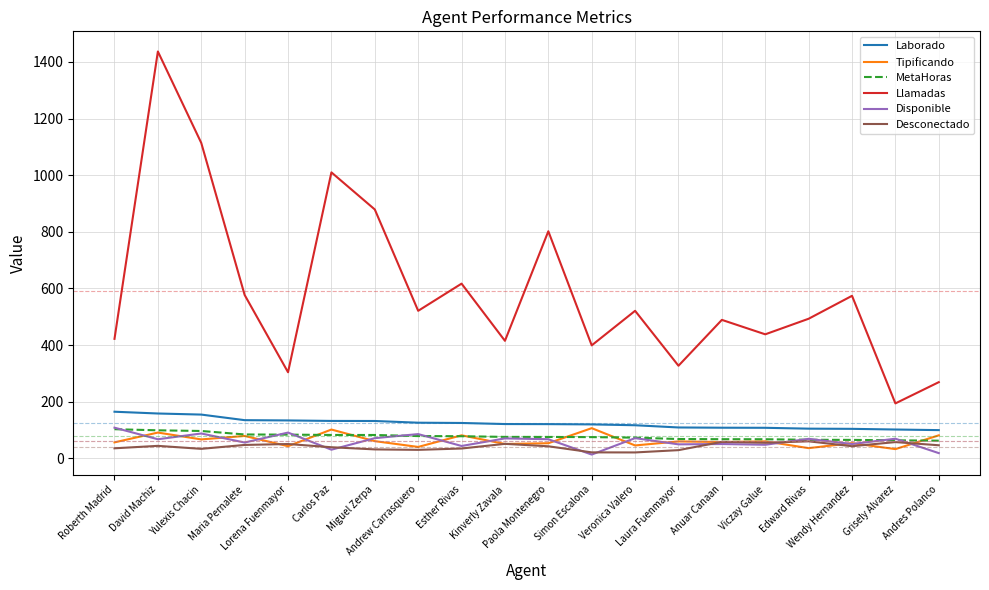

What is the maximum value for Desconectado?

60.0